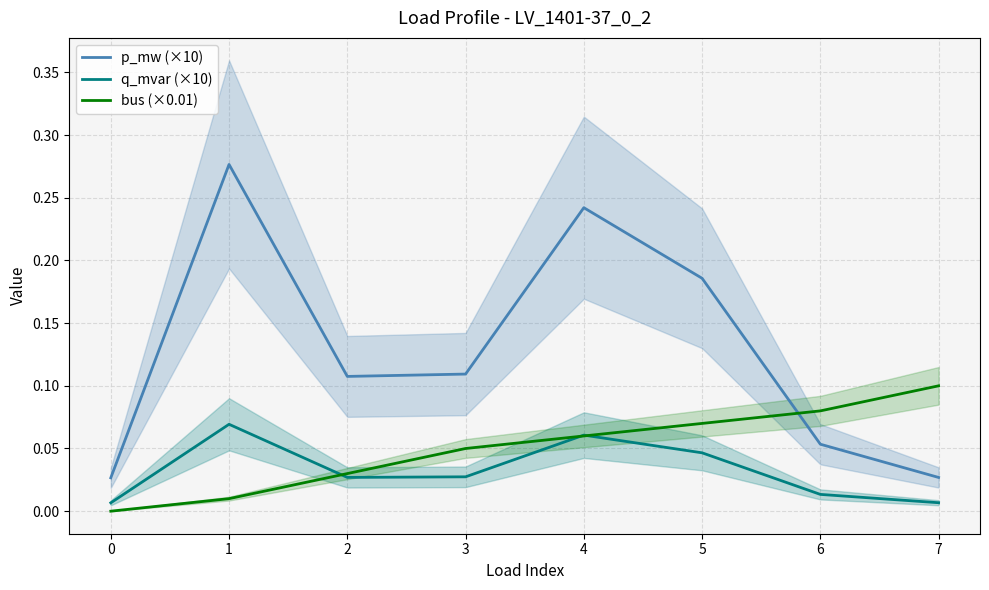

Which series has the largest total across all categories?

p_mw (×10)